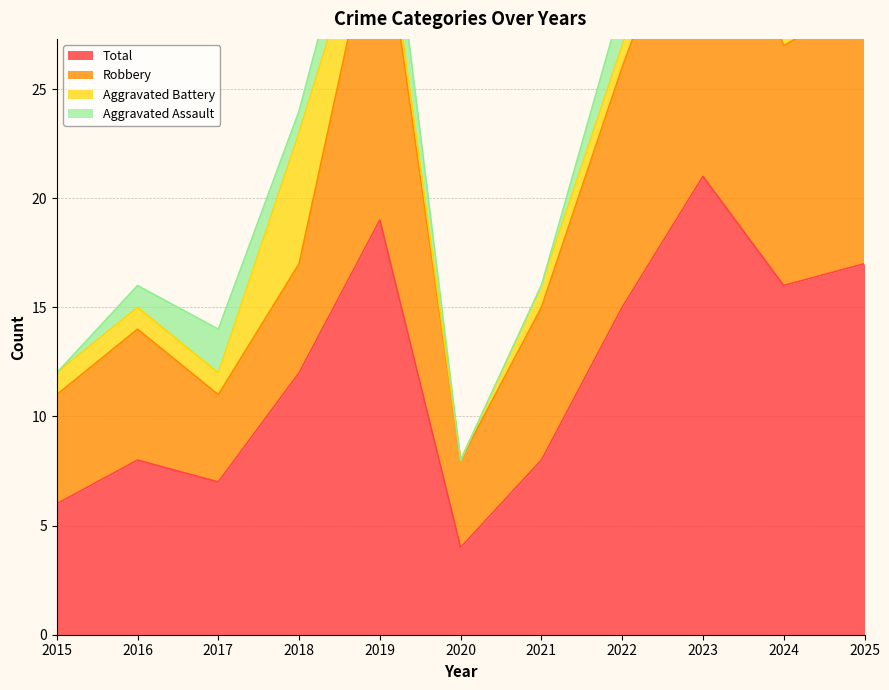

The value of Total at 2025 is 17. True or false?

True